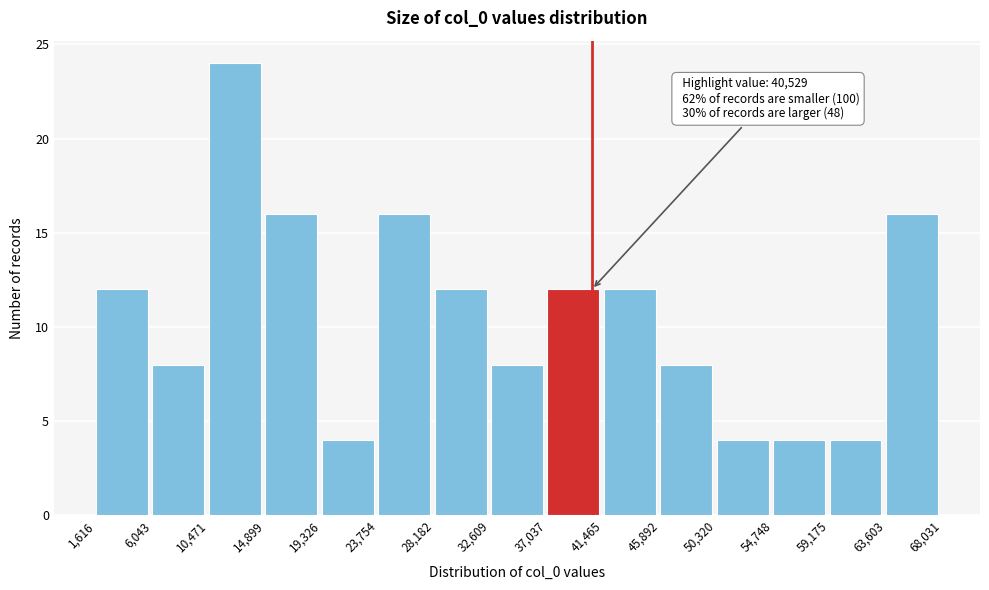

Which range on the x-axis has the tallest bar?

10,471 to 14,899